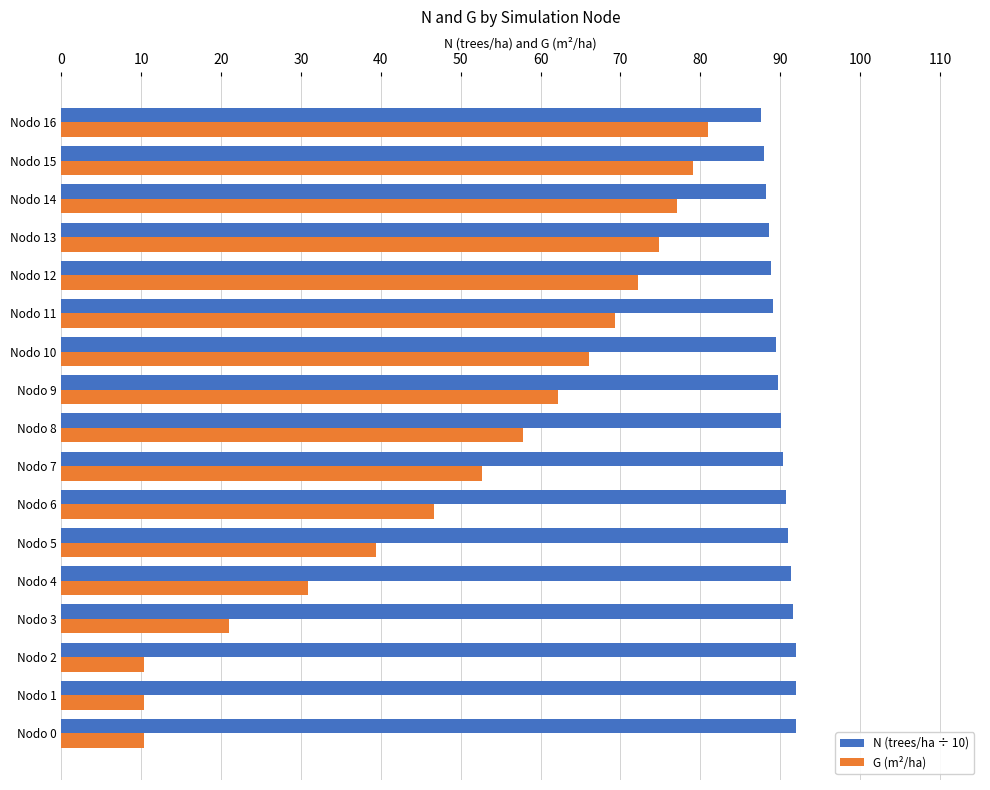

Is the value of N (trees/ha ÷ 10) at Nodo 7 greater than the value of G (m²/ha) at Nodo 5?

Yes